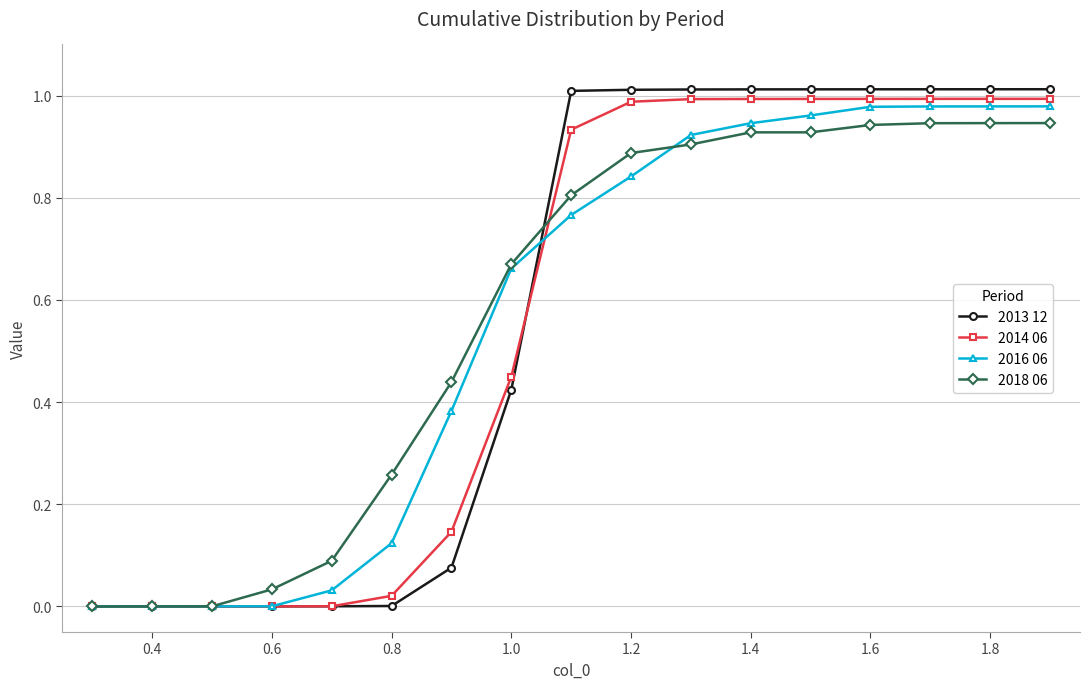

Which series has the widest spread of values?

2013 12